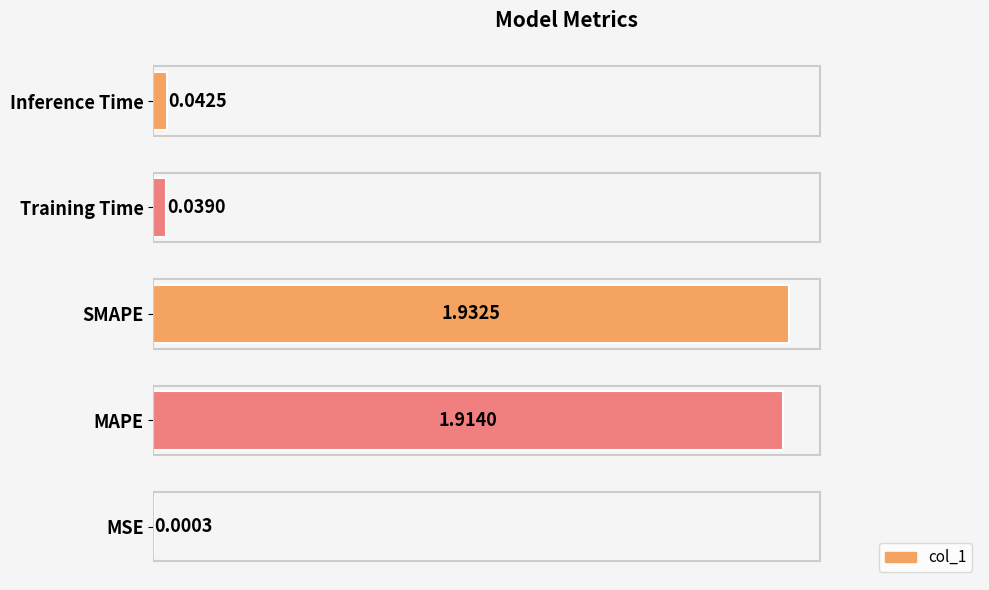

Which has a higher value, SMAPE or Inference Time?

SMAPE